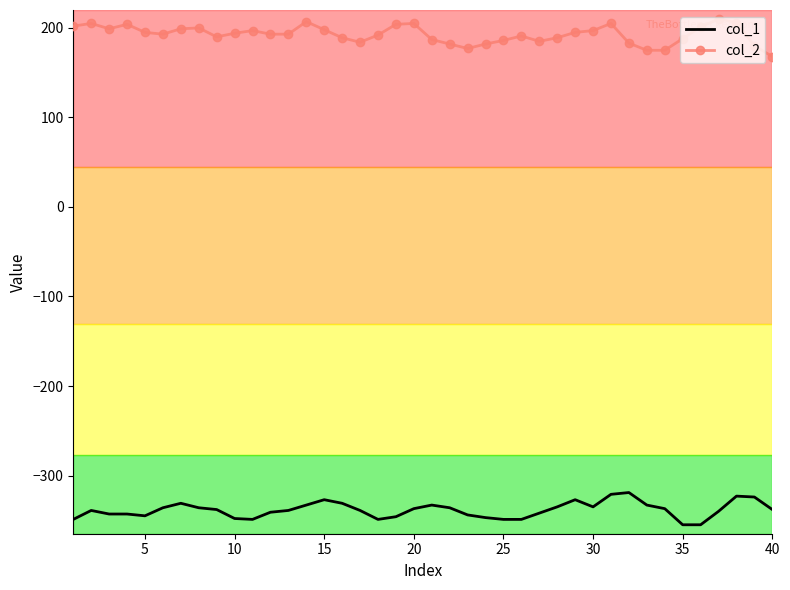

True or false: col_1 and col_2 intersect in this chart.

False